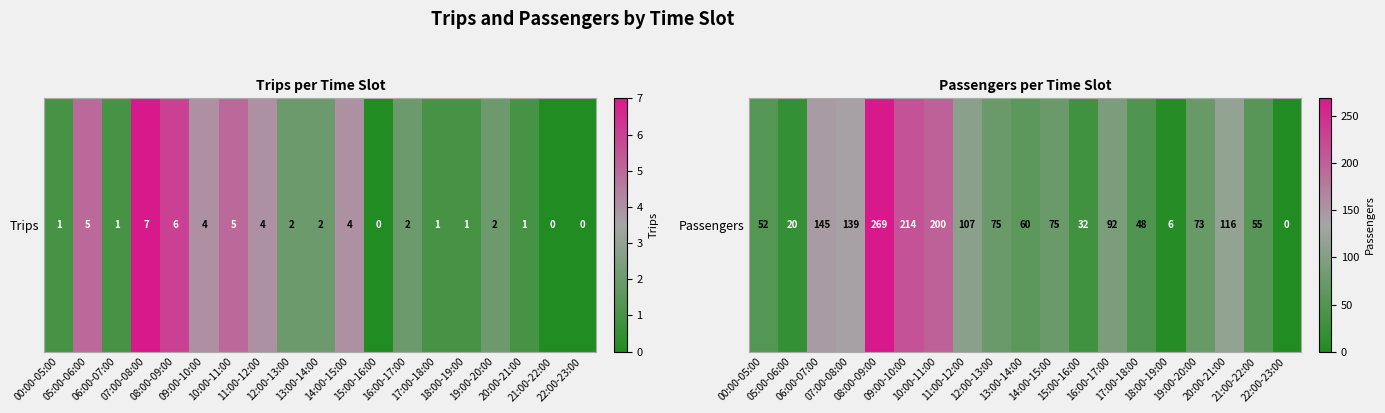

At which label is the value closest to 134?

07:00-08:00